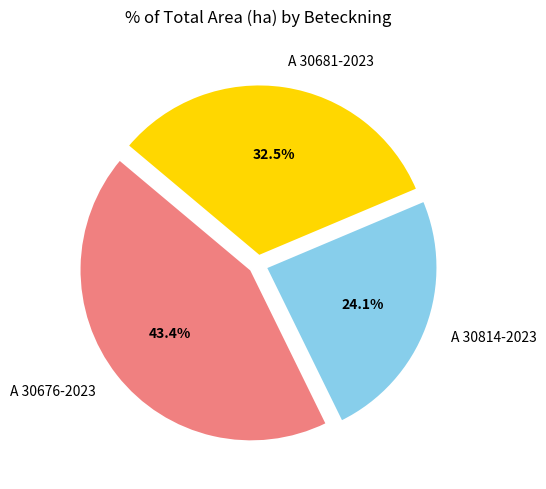

How many segments does this pie chart have?

3